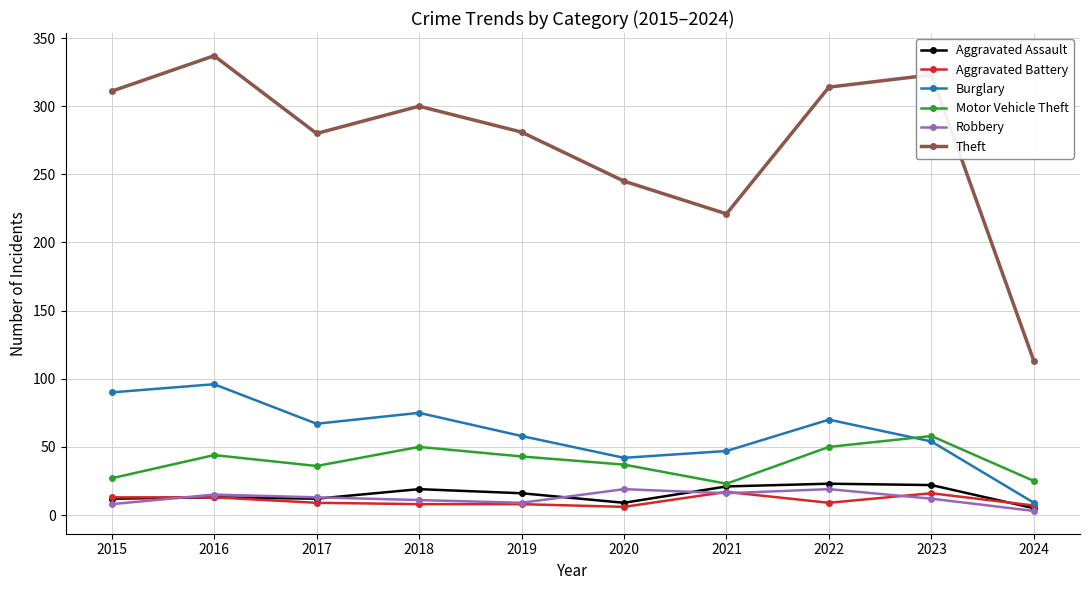

Is it true that Burglary equals 75 at 2018?

True